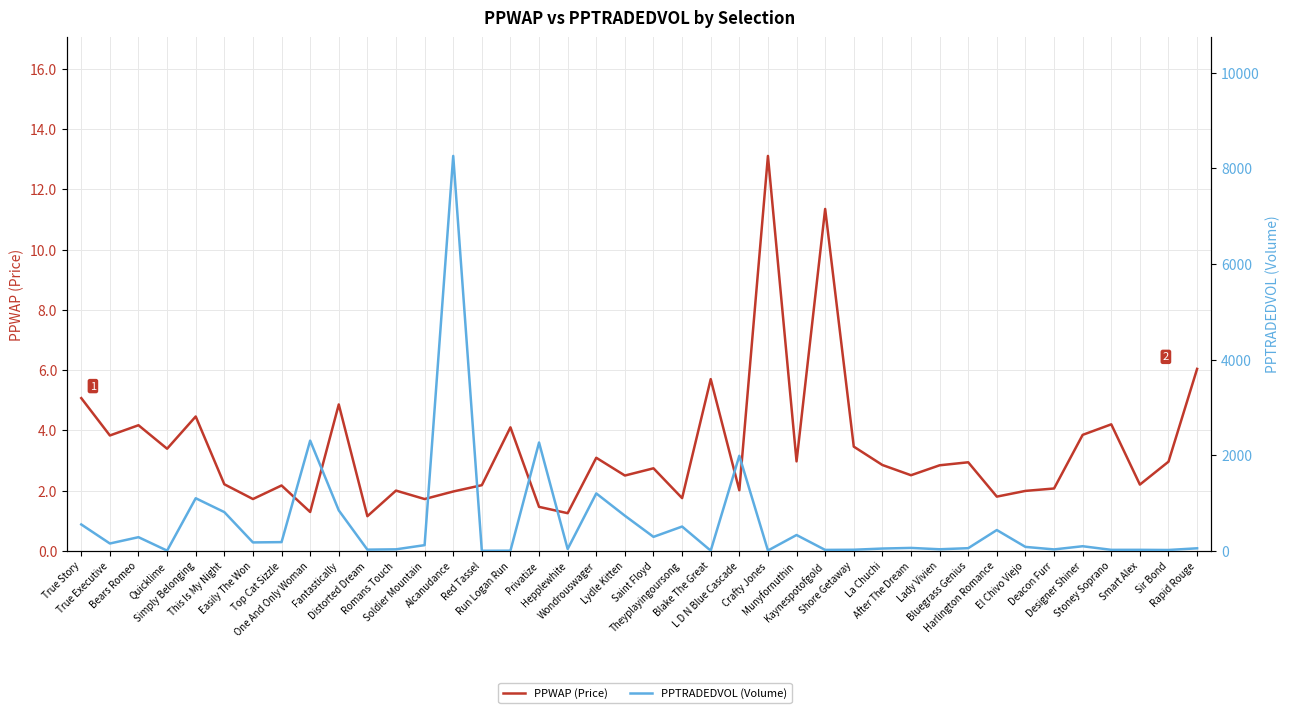

Reading left to right, extract all data points from this chart.

PPWAP (Price): True Story=5.1	True Executive=3.8	Bears Romeo=4.2	Quicklime=3.4	Simply Belonging=4.5	This Is My Night=2.2	Easily The Won=1.7	Top Cat Sizzle=2.2	One And Only Woman=1.3	Fantastically=4.9	Distorted Dream=1.1	Romans Touch=2.0	Soldier Mountain=1.7	Alcanudance=2.0	Red Tassel=2.2	Run Logan Run=4.1	Privatize=1.5	Hepplewhite=1.2	Wondrouswager=3.1	Lydle Kitten=2.5	Saint Floyd=2.7	Theyplayingoursong=1.8	Blake The Great=5.7	L D N Blue Cascade=2.0	Crafty Jones=13.1	Munyfornuthin=3.0	Kaynespotofgold=11.3	Shore Getaway=3.5	La Chuchi=2.9	After The Dream=2.5	Lady Vivien=2.8	Bluegrass Genius=2.9	Harlington Romance=1.8	El Chivo Viejo=2.0	Deacon Furr=2.1	Designer Shiner=3.9	Stoney Soprano=4.2	Smart Alex=2.2	Sir Bond=3.0	Rapid Rouge=6.0
PPTRADEDVOL (Volume): True Story=552.0	True Executive=153.7	Bears Romeo=286.0	Quicklime=4.0	Simply Belonging=1100.5	This Is My Night=810.7	Easily The Won=176.2	Top Cat Sizzle=182.6	One And Only Woman=2306.0	Fantastically=846.5	Distorted Dream=24.9	Romans Touch=31.8	Soldier Mountain=119.2	Alcanudance=8262.3	Red Tassel=1.3	Run Logan Run=2.9	Privatize=2266.2	Hepplewhite=38.3	Wondrouswager=1201.4	Lydle Kitten=734.9	Saint Floyd=292.6	Theyplayingoursong=508.4	Blake The Great=4.0	L D N Blue Cascade=1989.0	Crafty Jones=6.9	Munyfornuthin=331.3	Kaynespotofgold=19.6	Shore Getaway=23.1	La Chuchi=48.1	After The Dream=61.3	Lady Vivien=33.0	Bluegrass Genius=55.9	Harlington Romance=435.2	El Chivo Viejo=82.7	Deacon Furr=30.0	Designer Shiner=96.5	Stoney Soprano=21.0	Smart Alex=21.3	Sir Bond=18.0	Rapid Rouge=53.3